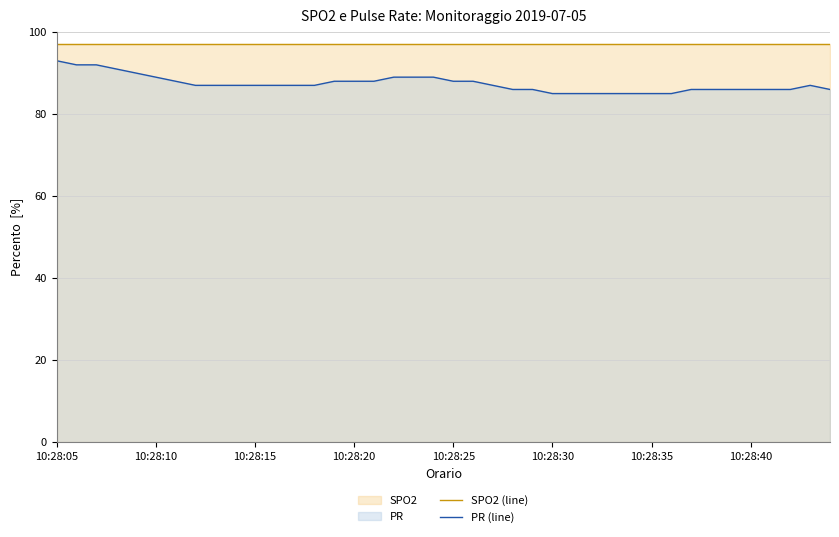

What is the maximum value for PR (line)?

93